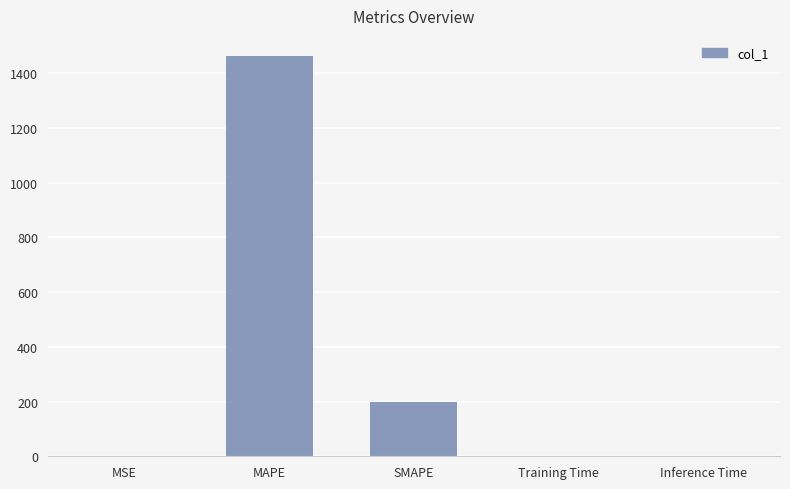

Which category has the highest value across all series?

MAPE